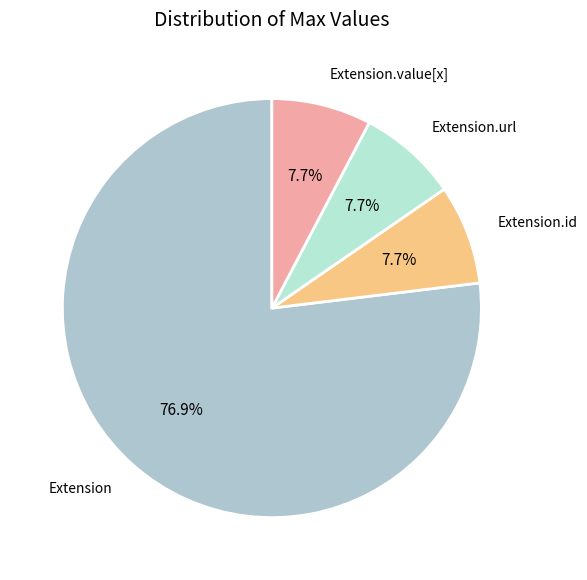

Which slice is the largest?

Extension